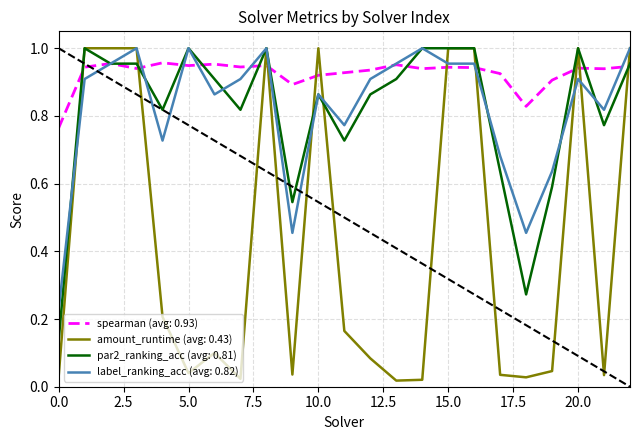

Which series has the largest range (max minus min)?

amount_runtime (avg: 0.43)